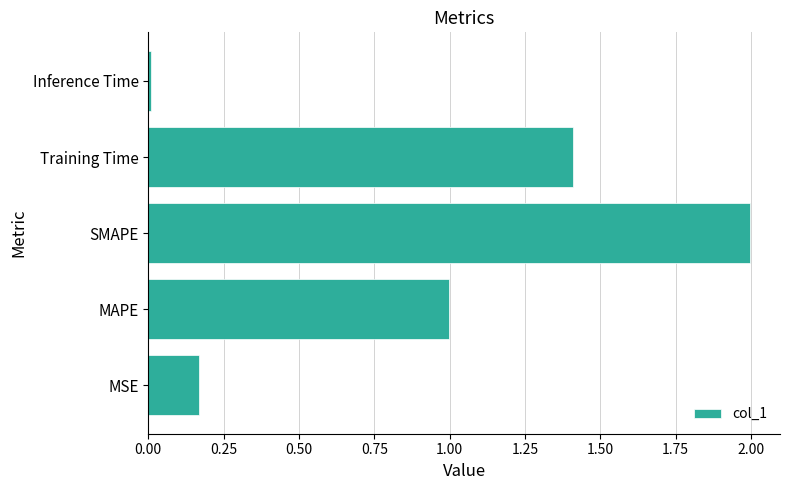

Which has a higher value, Training Time or MSE?

Training Time